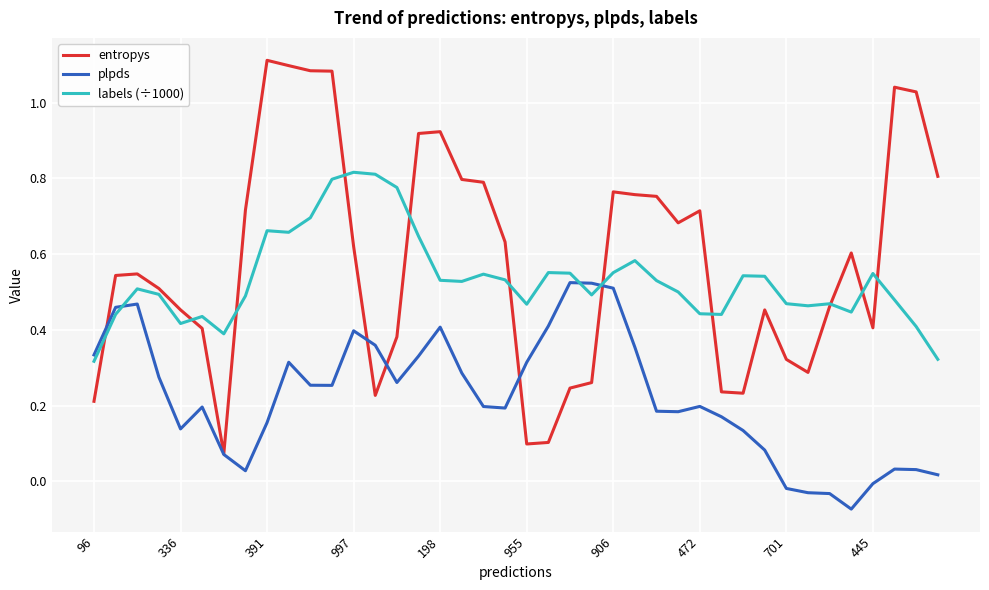

List the series in order of their peak value, highest first.

entropys, labels (÷1000), plpds